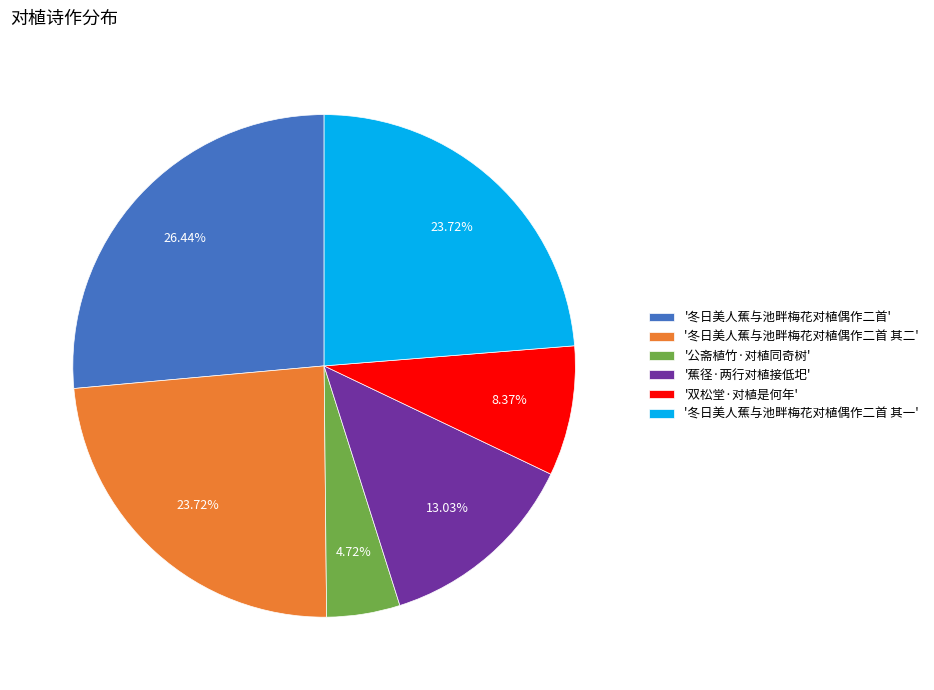

What is the largest slice in the pie chart?

'冬日美人蕉与池畔梅花对植偶作二首'